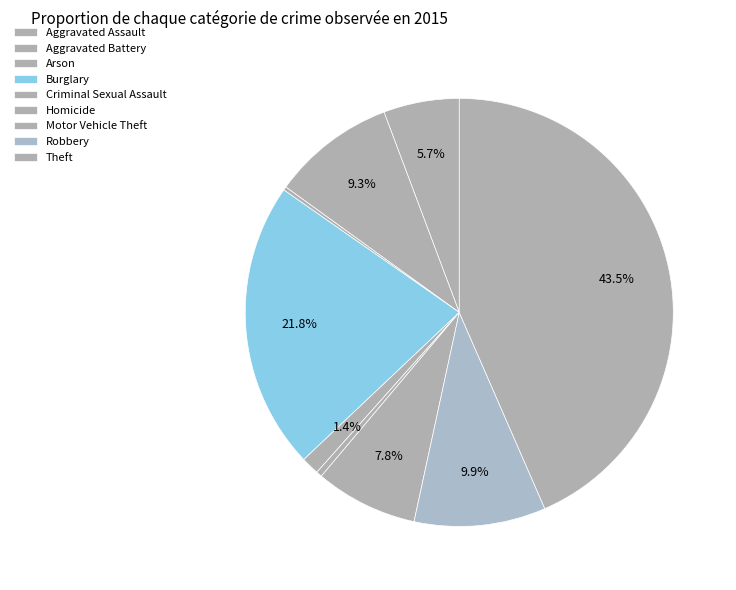

Is it true that Homicide is 0% of the pie?

True